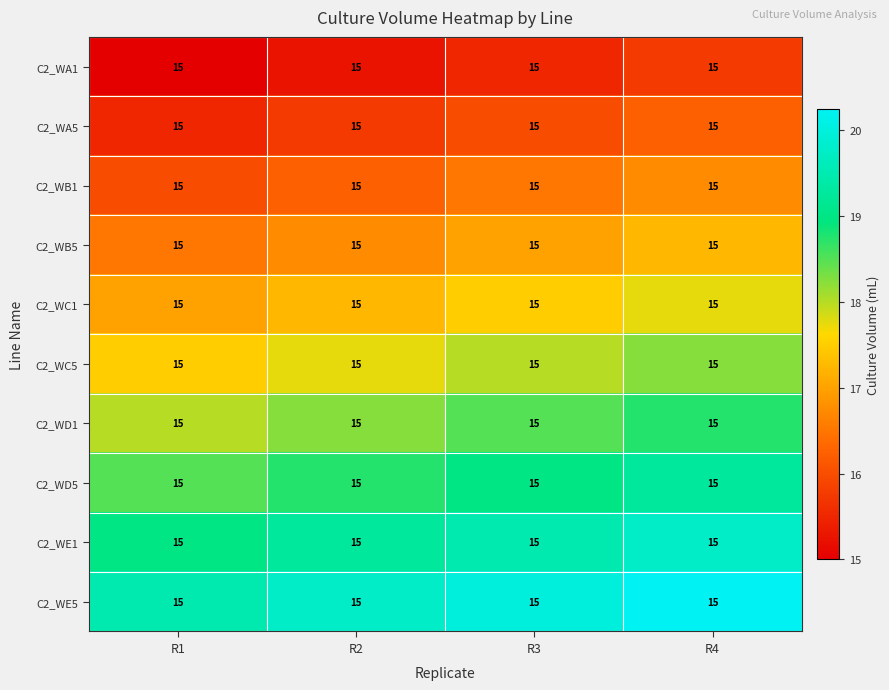

Rank the categories by C2_WB1 value from lowest to highest.

R1, R2, R3, R4